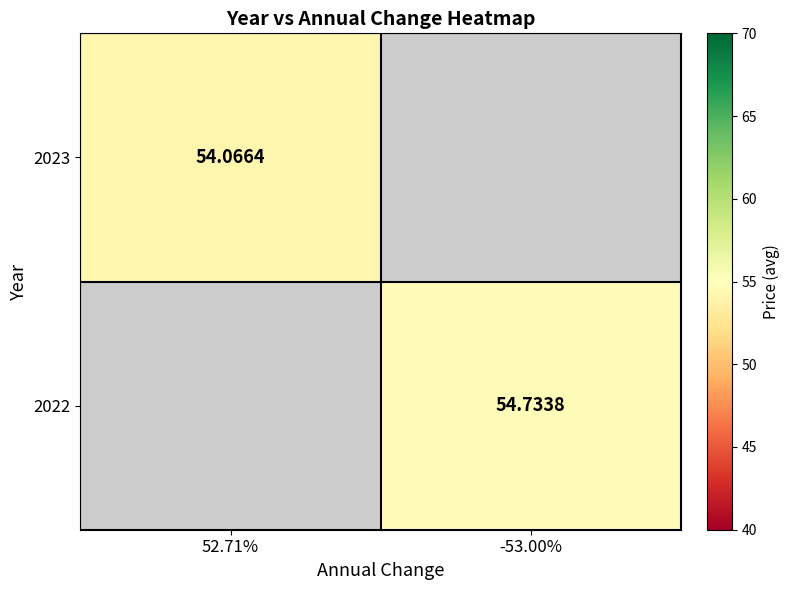

Rank the series by their maximum value, from lowest to highest.

2023, 2022